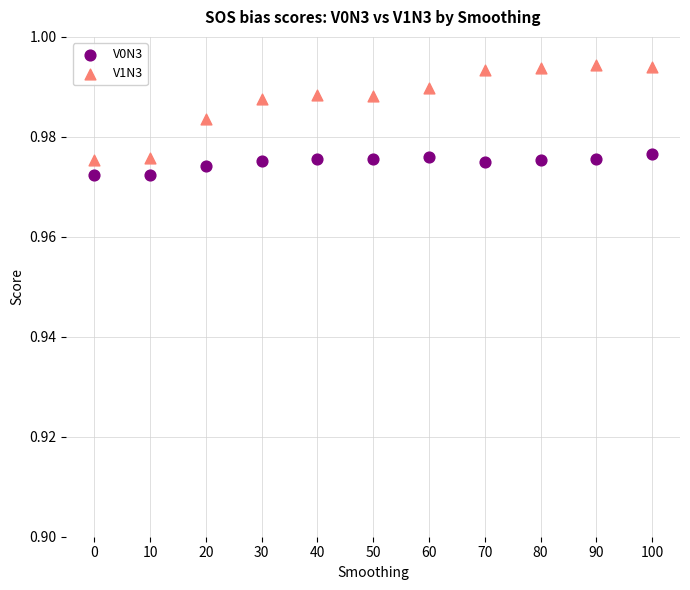

Across all data points, what is the range of X values (max minus min)?

100.0